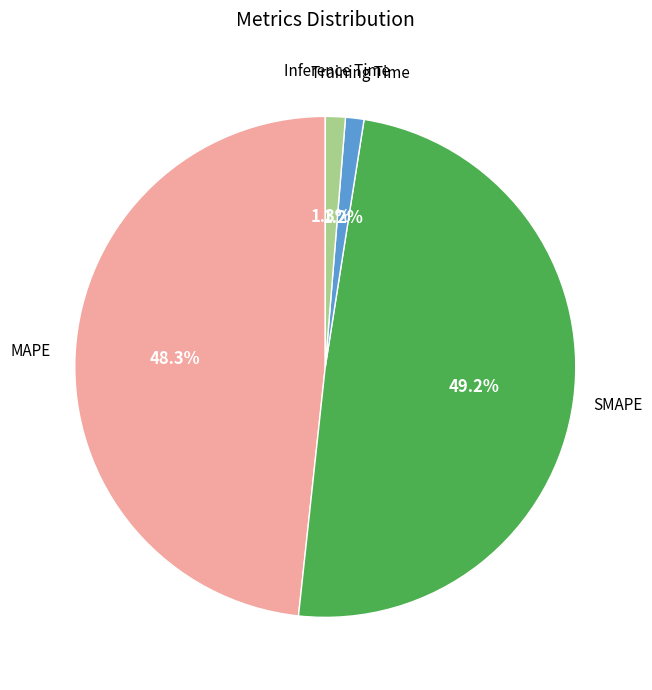

How many segments does this pie chart have?

4